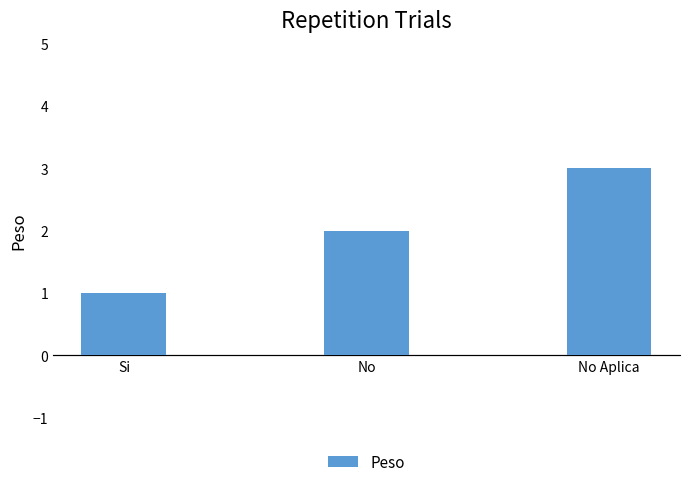

Reading left to right, extract all data points from this chart.

Si=1	No=2	No Aplica=3